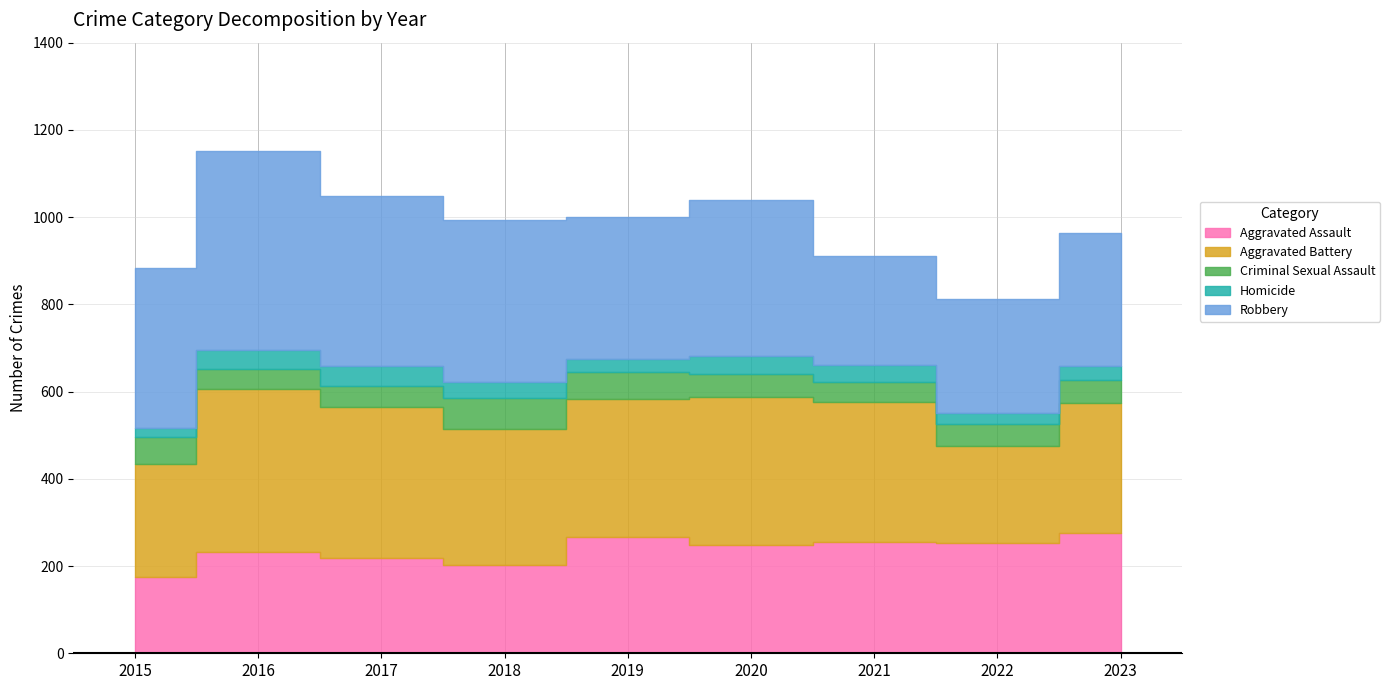

At which category does Homicide reach its first local valley?

2019